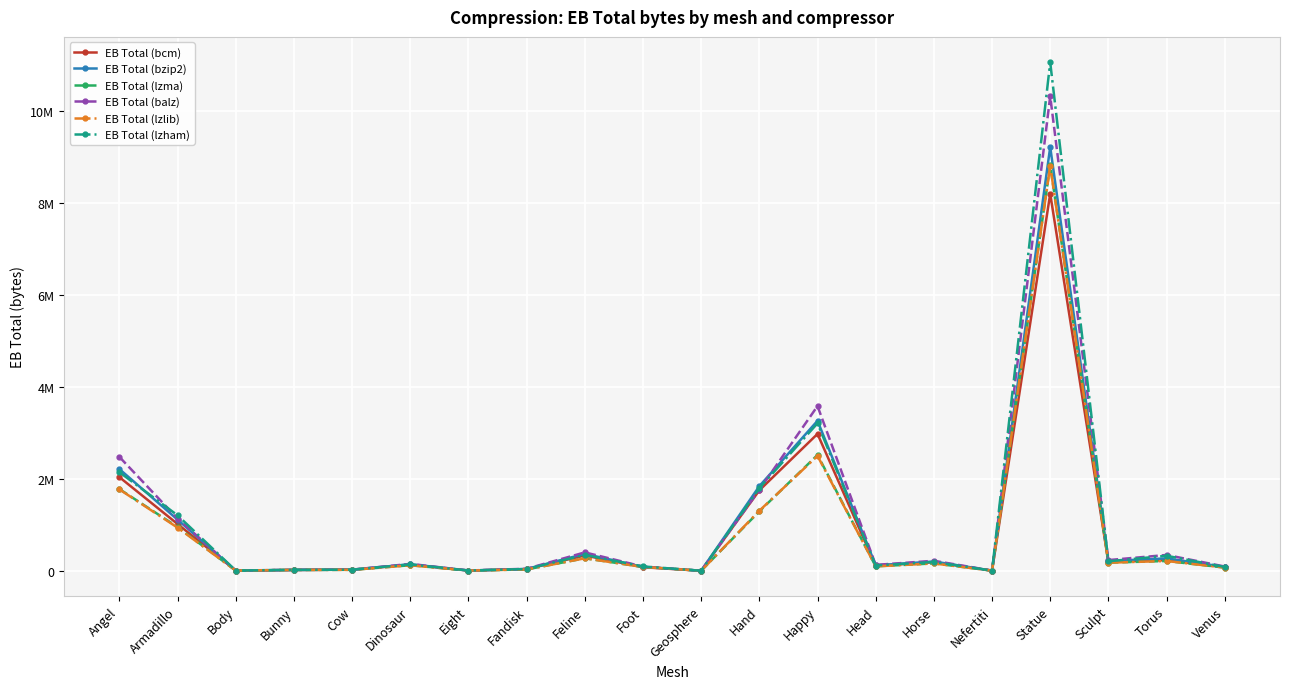

Reading left to right, list all the values displayed in this chart.

EB Total (bcm): 2037370	1017459	3780	16569	24073	131067	4953	35672	333098	77277	900	1750975	2979027	110006	185651	3029	8205801	193006	230677	77040
EB Total (bzip2): 2213212	1112652	4150	18256	24632	142798	5123	38952	368226	83994	880	1840937	3264402	118498	201595	3238	9222155	211224	269631	84037
EB Total (lzma): 1777750	951614	4287	19044	20307	120326	4758	29247	272595	83952	965	1293517	2520579	97212	160473	3148	8828041	176676	212869	69644
EB Total (balz): 2477743	1136647	5302	20800	24351	149749	5852	43870	400164	91512	1049	1761080	3584772	127976	217883	4004	10328438	232718	344210	92568
EB Total (lzlib): 1770932	938620	4301	19001	20161	119962	4758	28737	271608	83803	1006	1306710	2500549	96418	159257	3183	8812995	176010	212697	69158
EB Total (lzham): 2144364	1206301	4904	19856	23026	138736	5447	38611	346688	94152	915	1798325	3209863	114637	193211	3267	11066876	206180	326700	82367